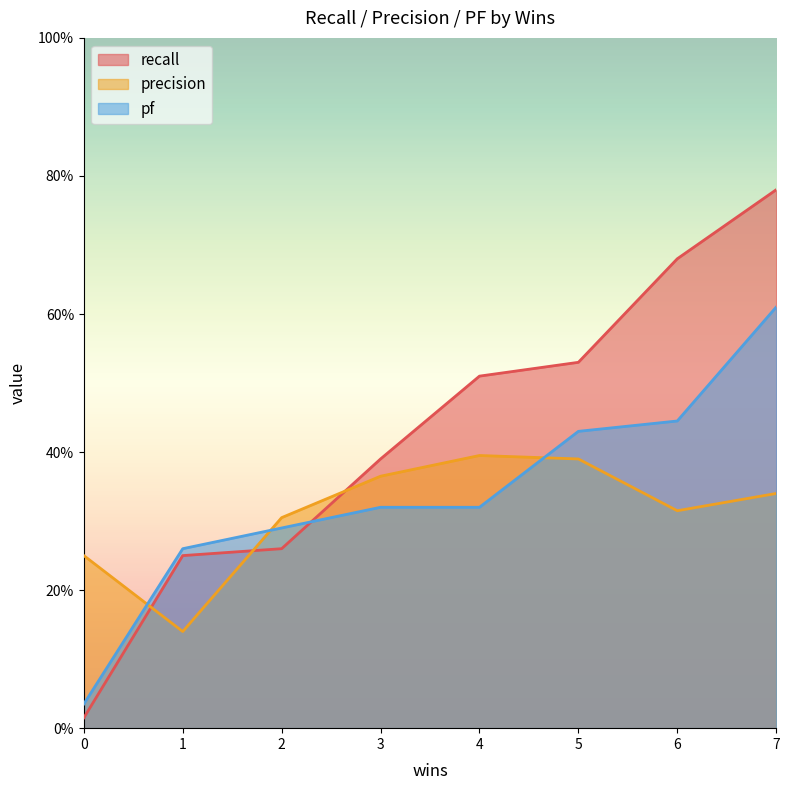

Is the value of pf at 2 greater than the value of precision at 5?

No